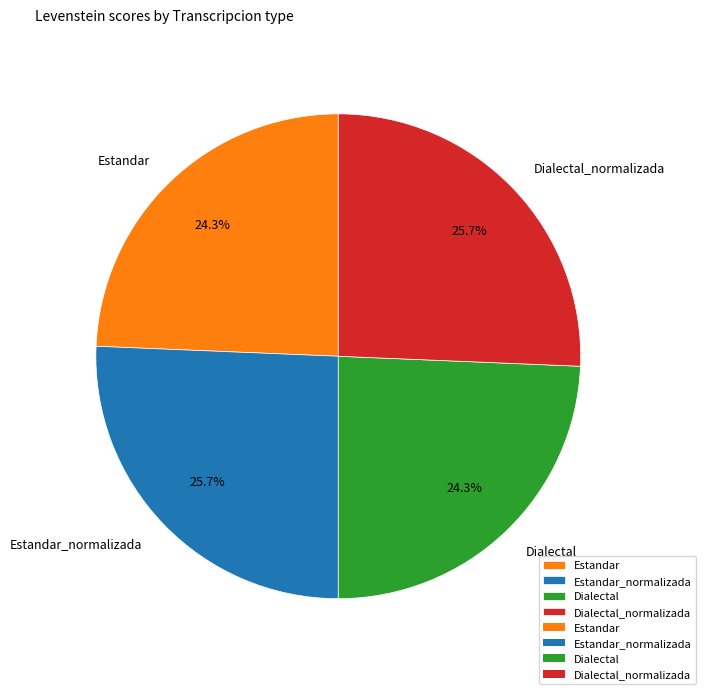

To the nearest percent, what is the difference between the largest and smallest slice percentages?

1%